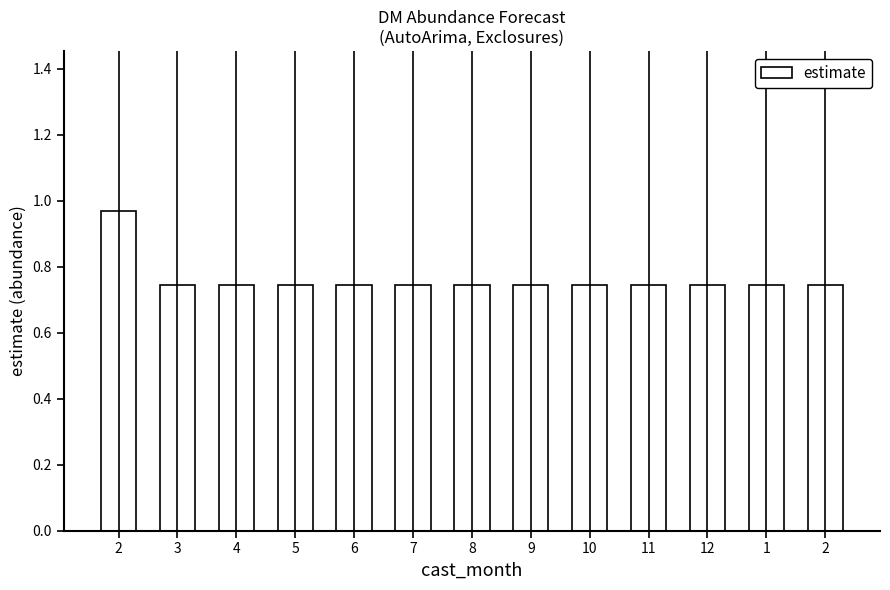

What is the maximum value shown in the chart?

1.0